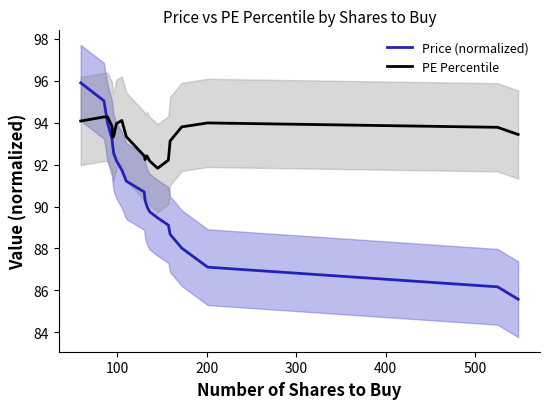

Is it true that PE Percentile equals 161.0 at 400?

False